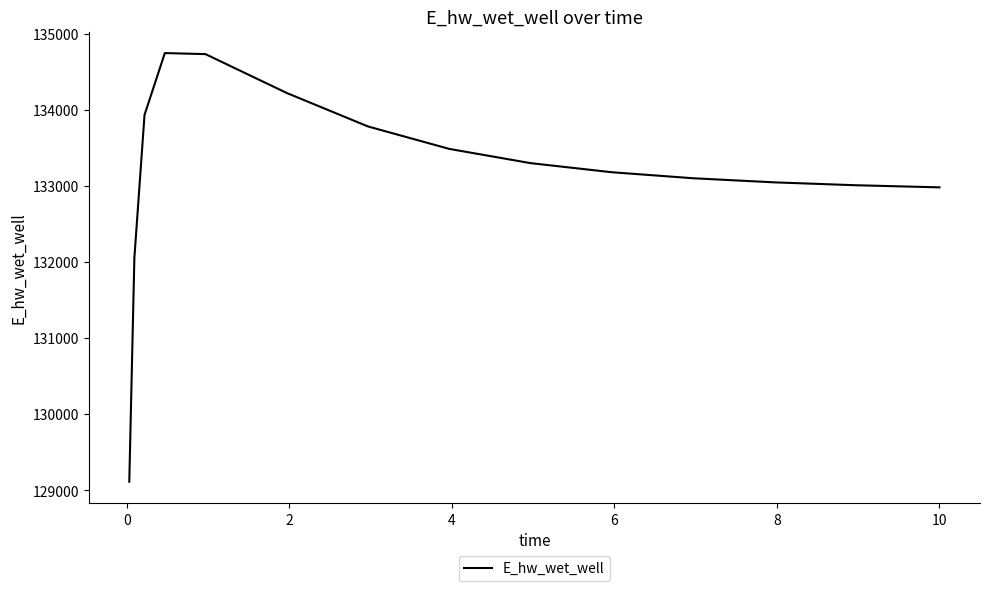

What is the maximum value shown in the chart?

134744.4